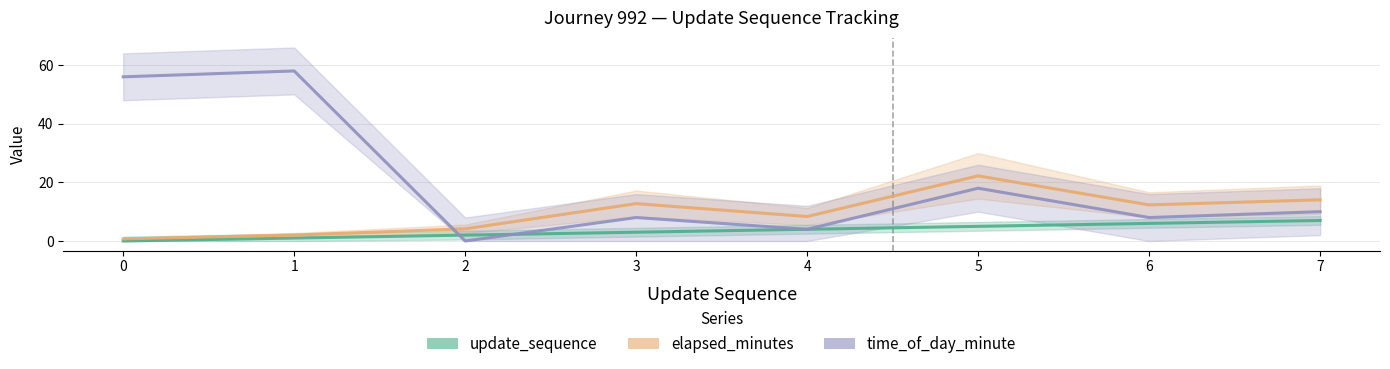

At which category does time_of_day_minute reach its first local valley?

2